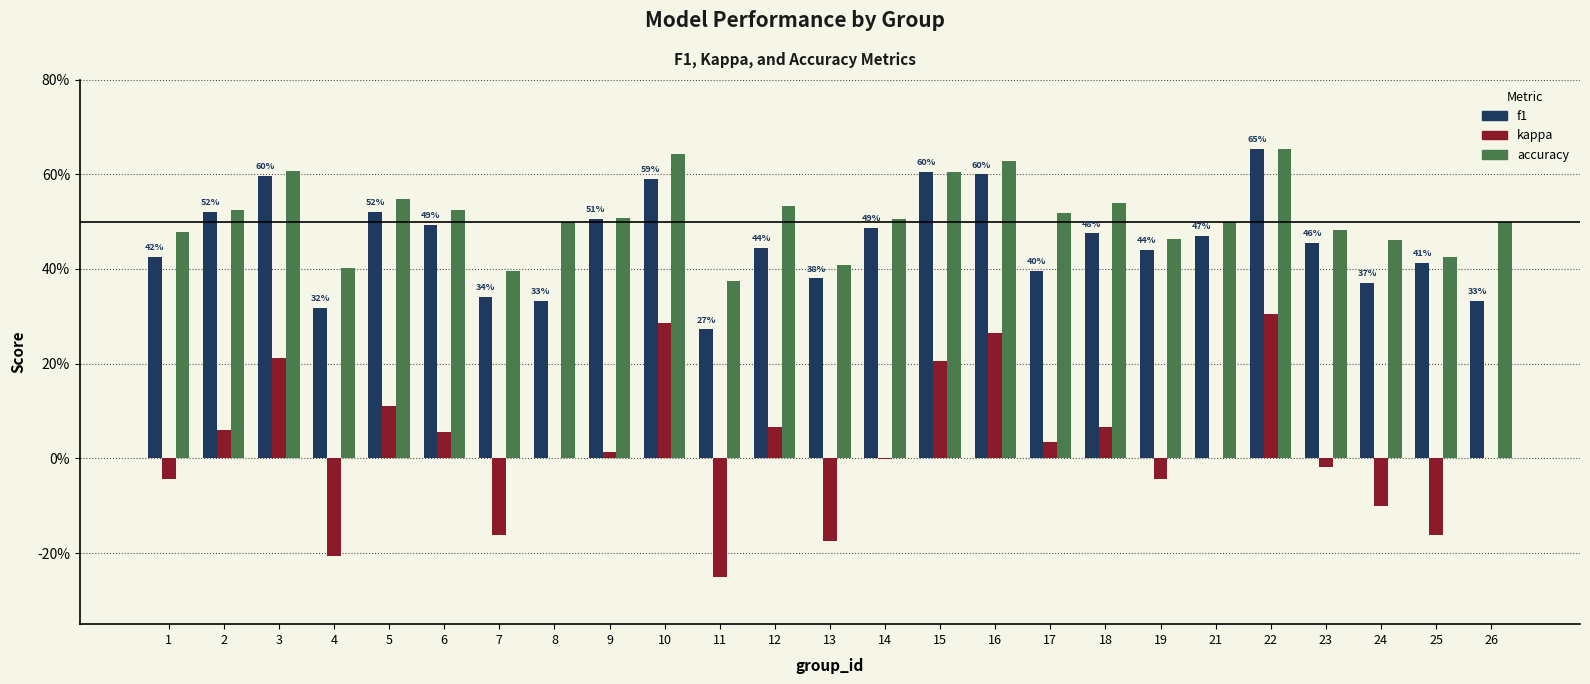

What is the highest value of the f1 series?

0.7